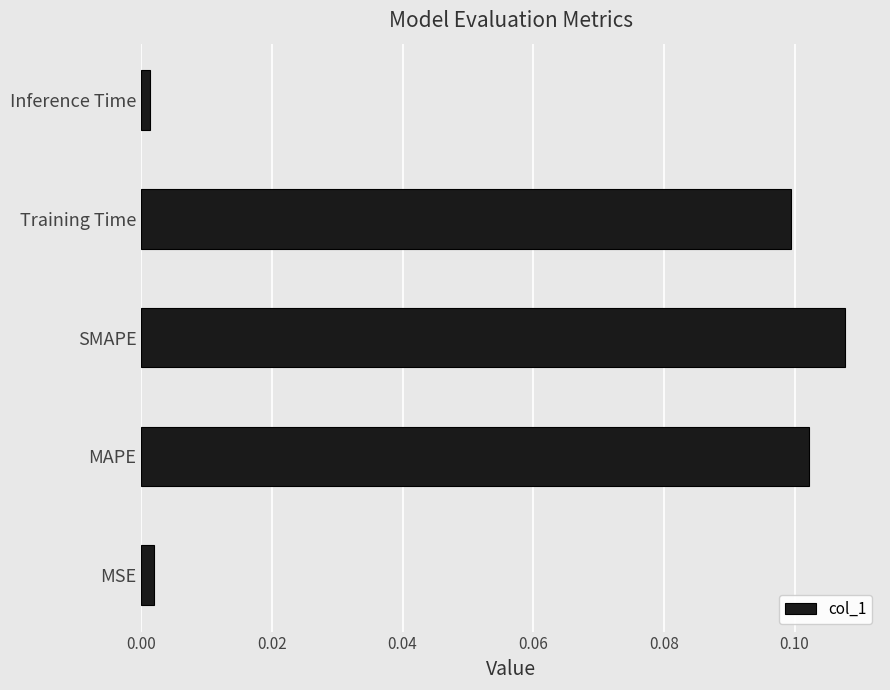

Count the number of data series in this chart.

1